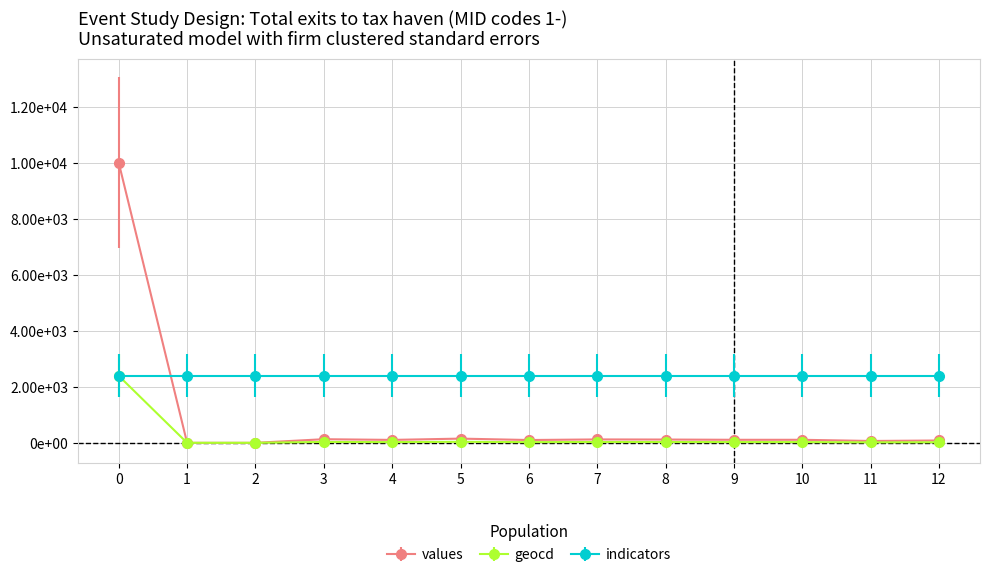

Which series changed the most between 0 and 5?

values